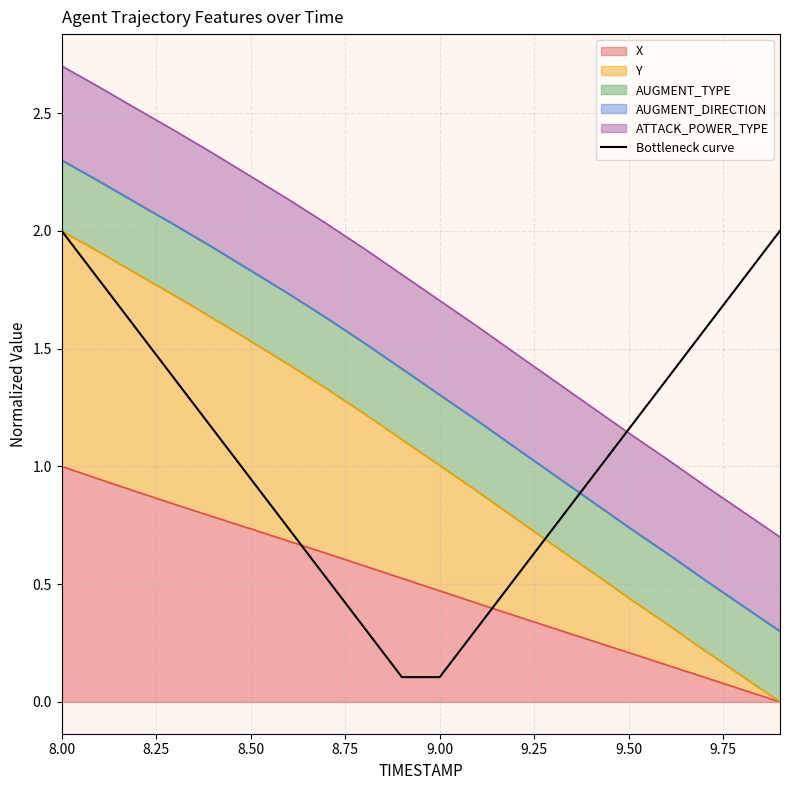

How many points are lower than both their immediate neighbors (excluding endpoints)?

1